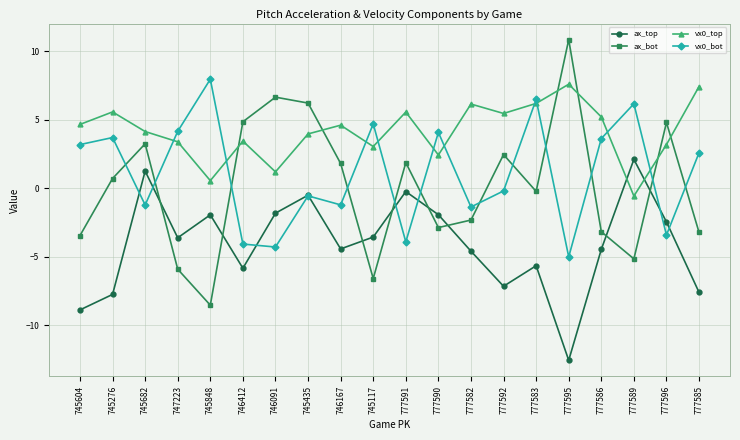

What is the label of the 9th point from the right?

777590